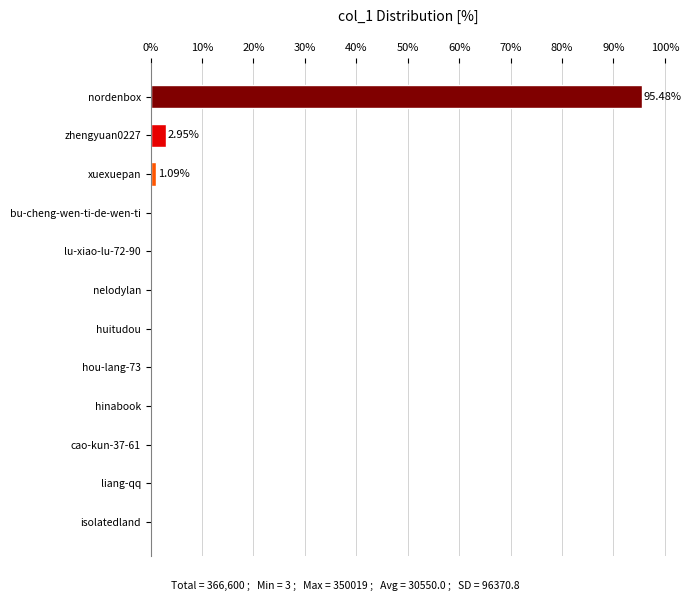

What is the sum of all values?

100.0